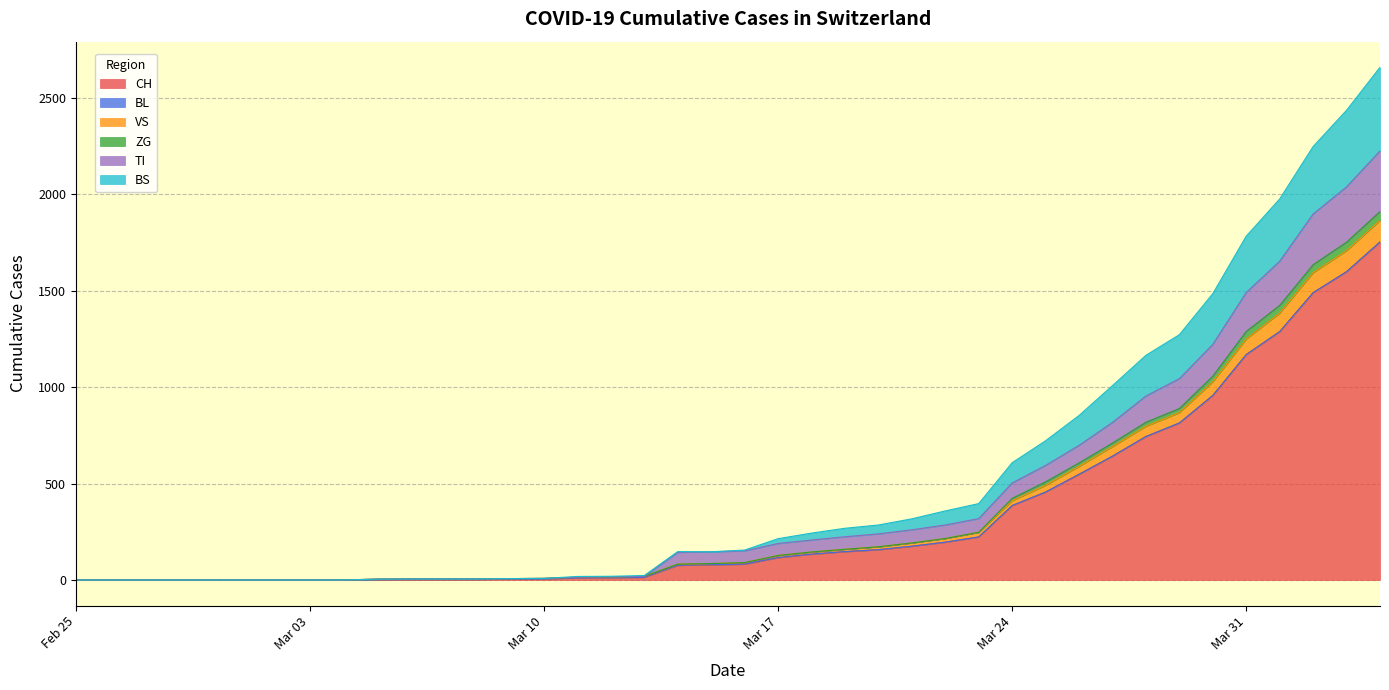

True or false: VS and CH intersect in this chart.

False